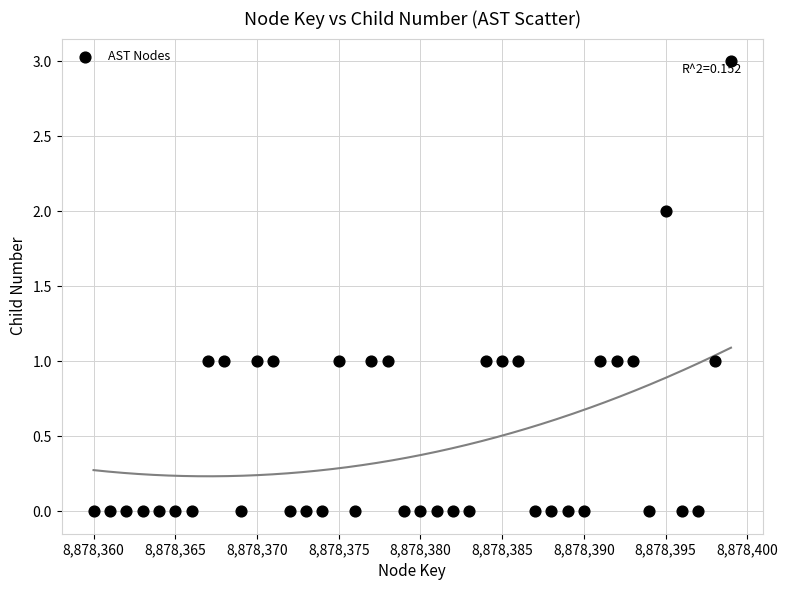

What is the range of Y values (max minus min)?

3